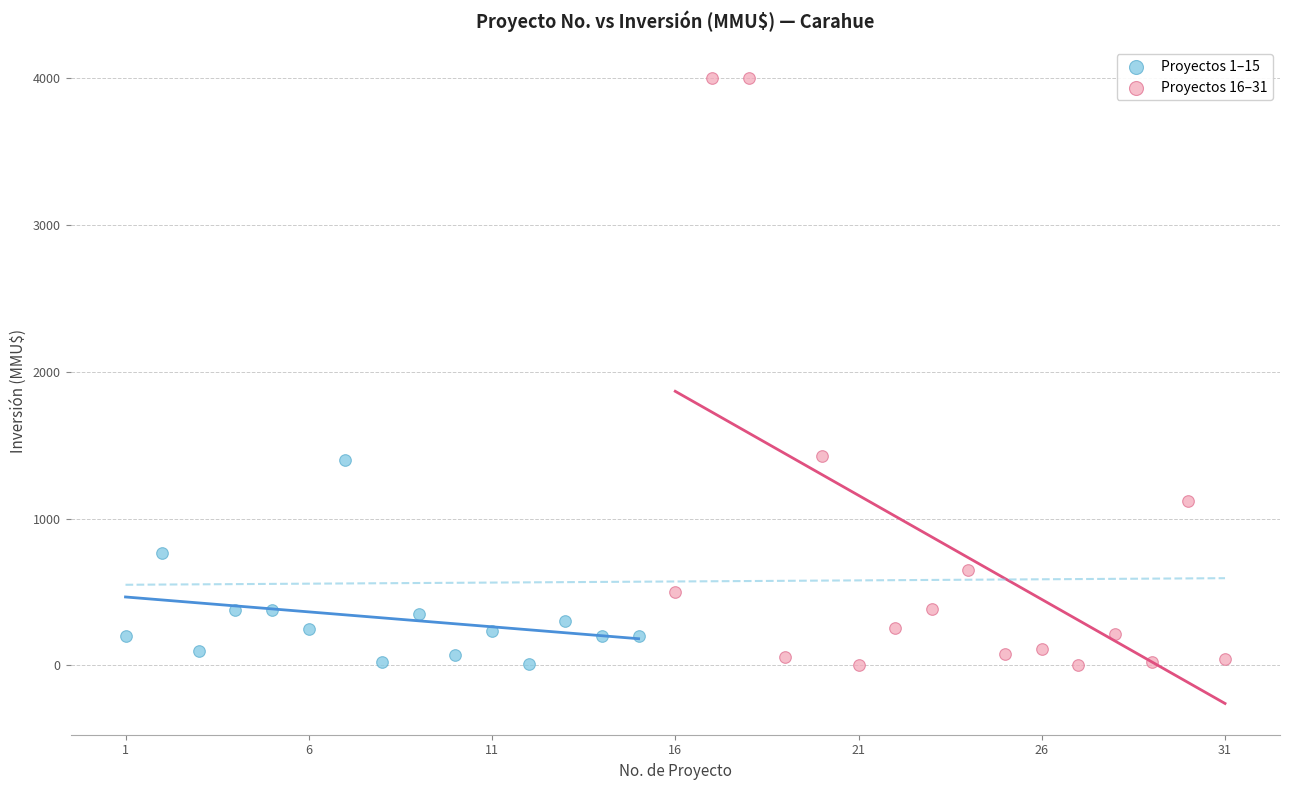

Which series has the widest spread of Y values?

Proyectos 16–31